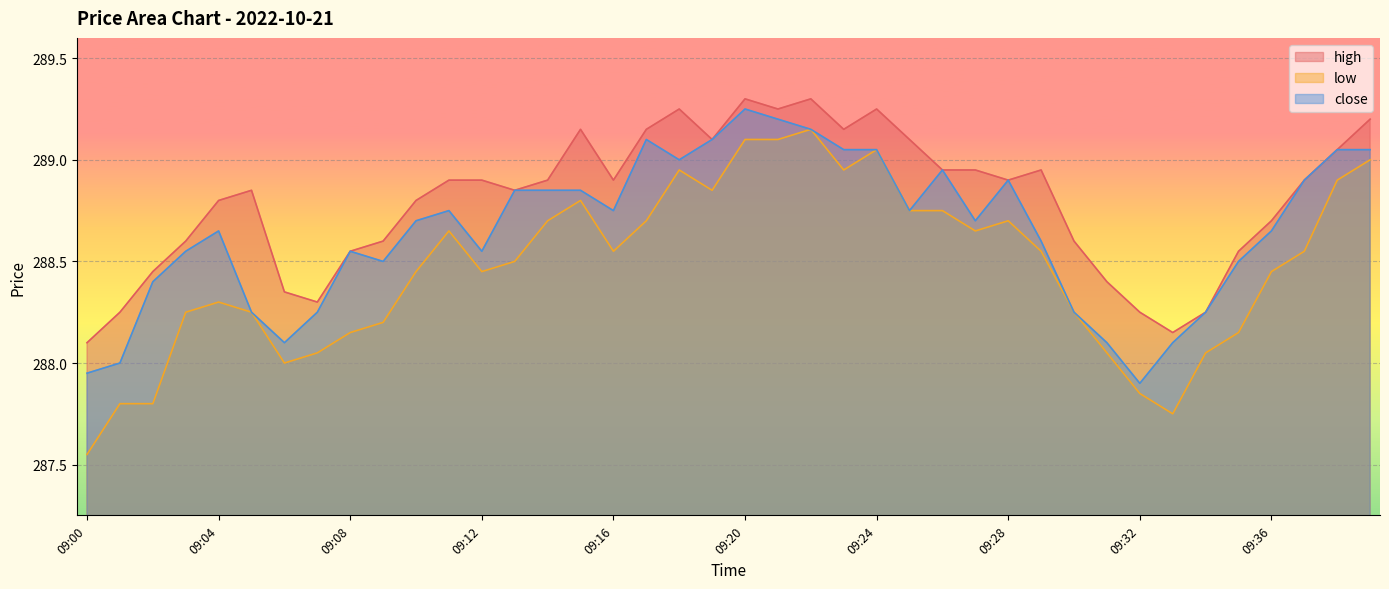

What is the difference between the maximum and minimum values in the close series?

1.4